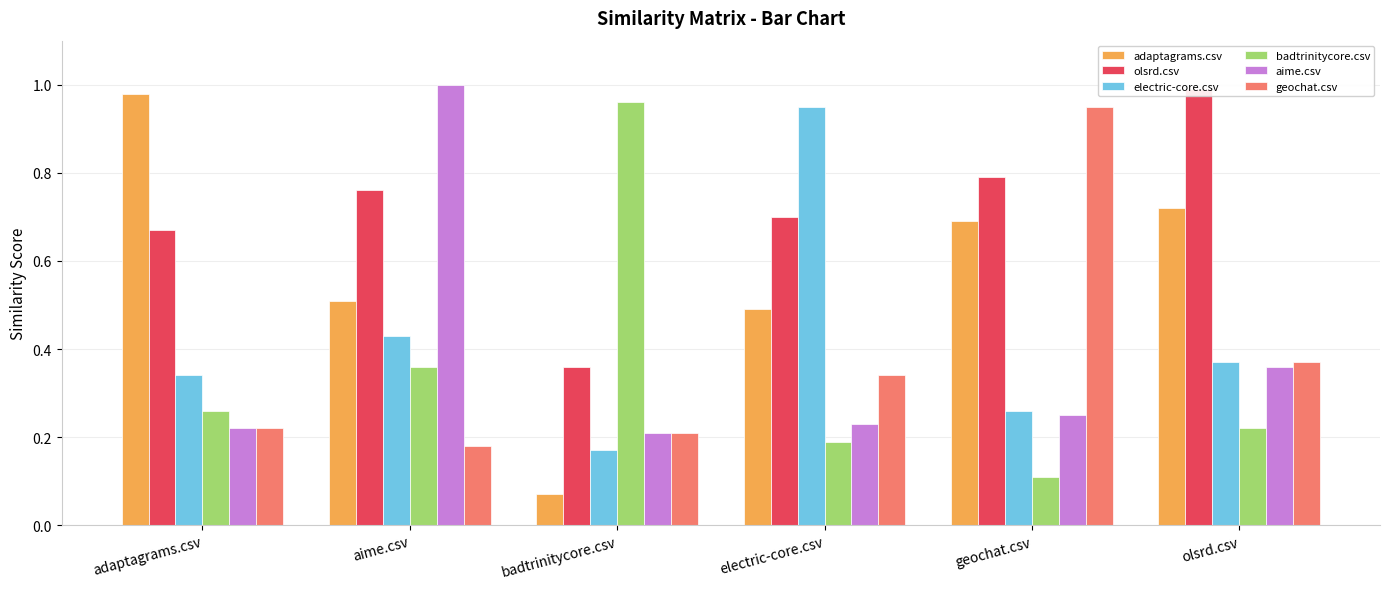

How many groups of bars are there?

6